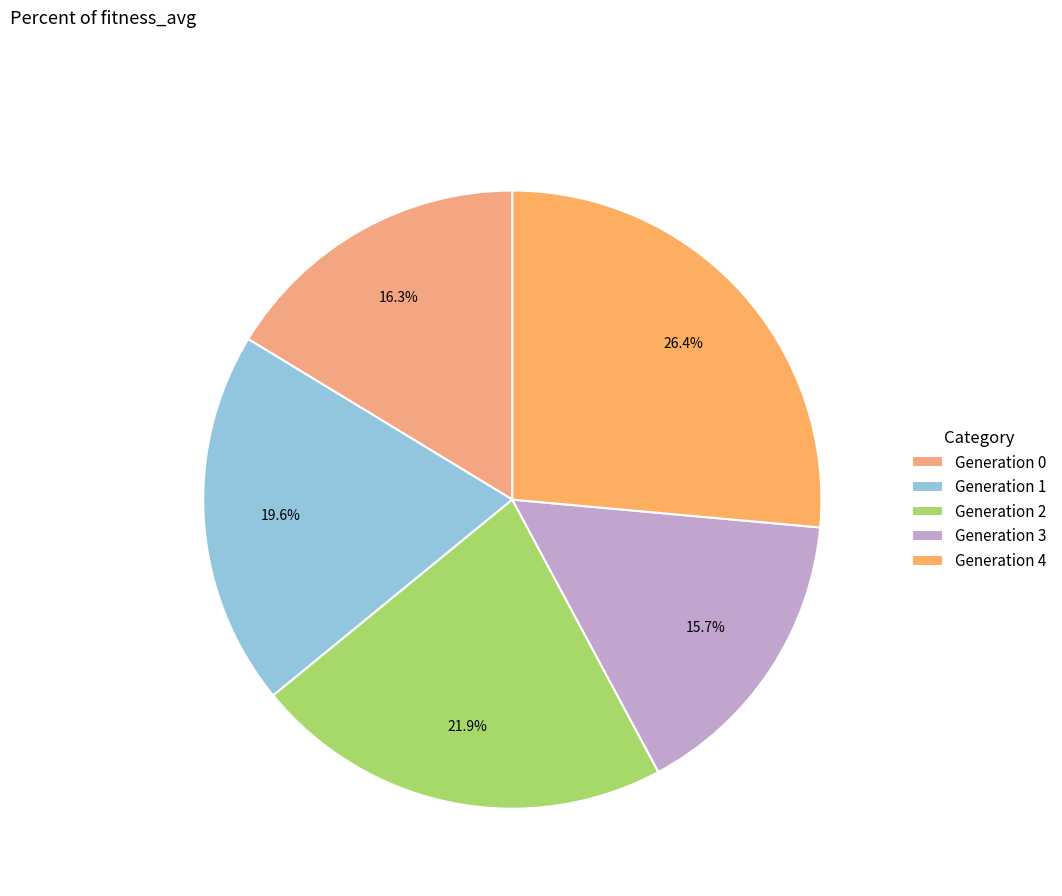

Is there any slice that represents more than half of the pie?

No